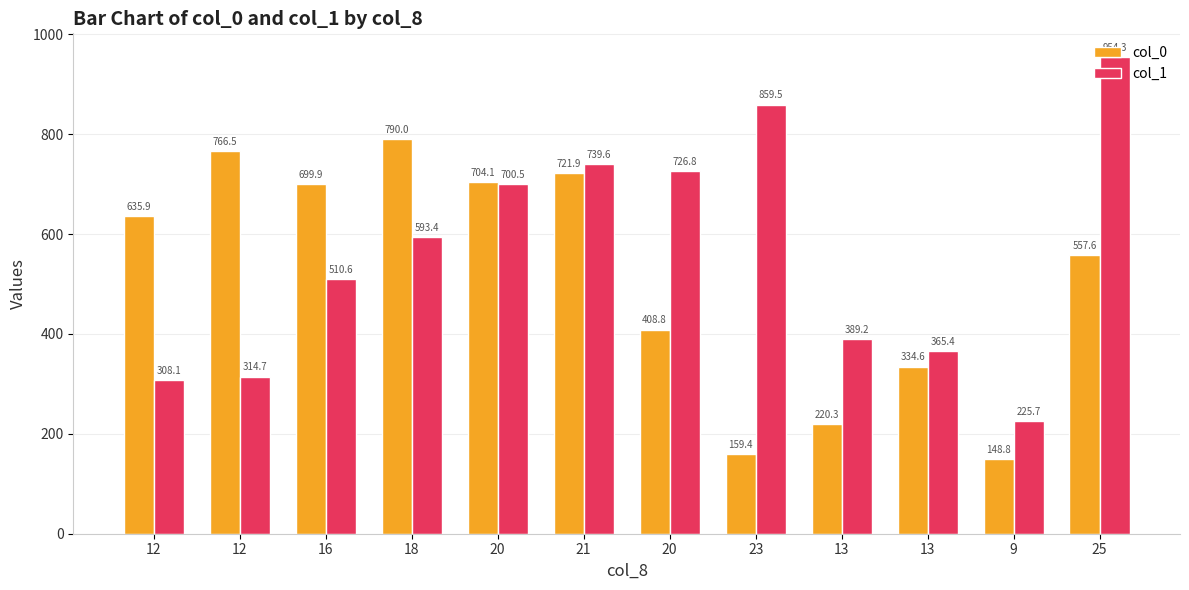

How many bars are there in each group?

2